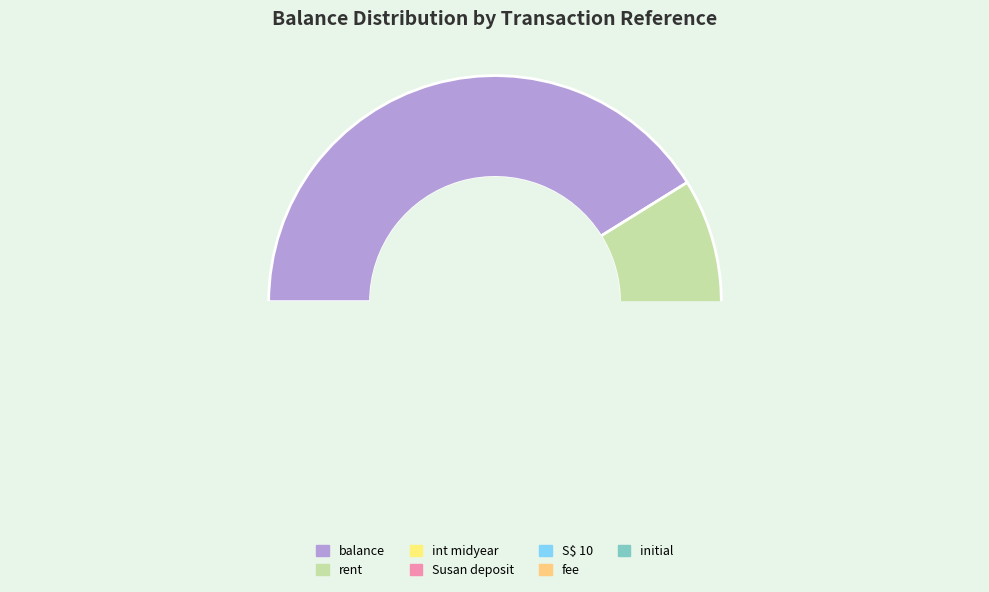

To the nearest percent, what percentage of the pie is S$ 10?

2%